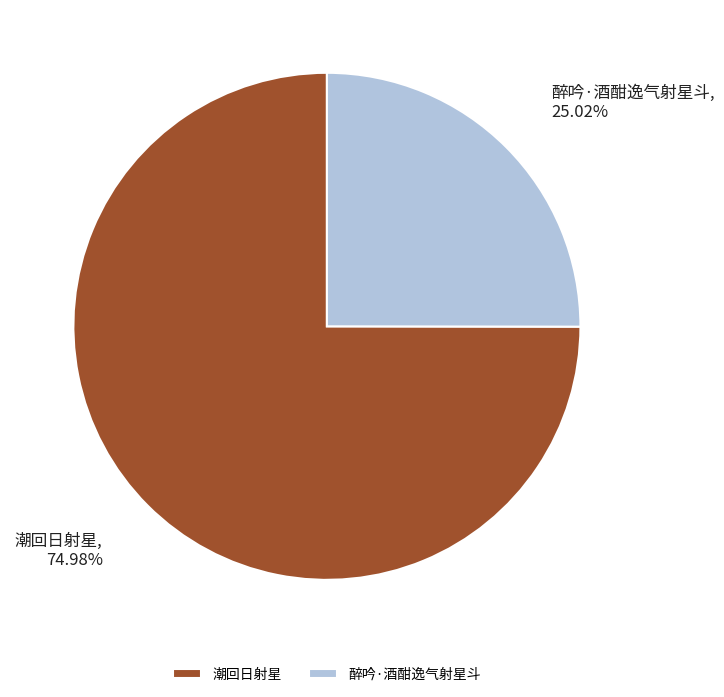

Does 醉吟·酒酣逸气射星斗 account for over 50% of the chart?

No